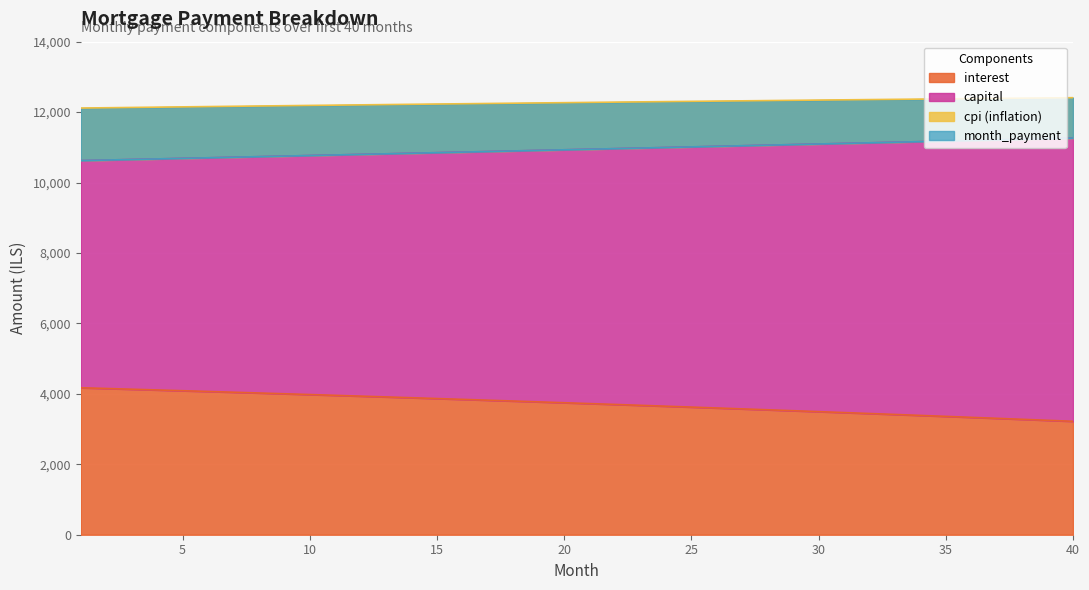

Is the value of month_payment at 22 greater than the value of interest at 4?

Yes